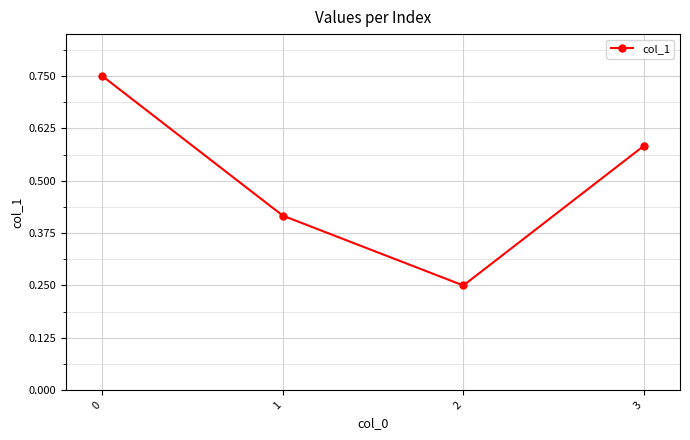

List the labels in order of value, smallest first.

2, 1, 3, 0